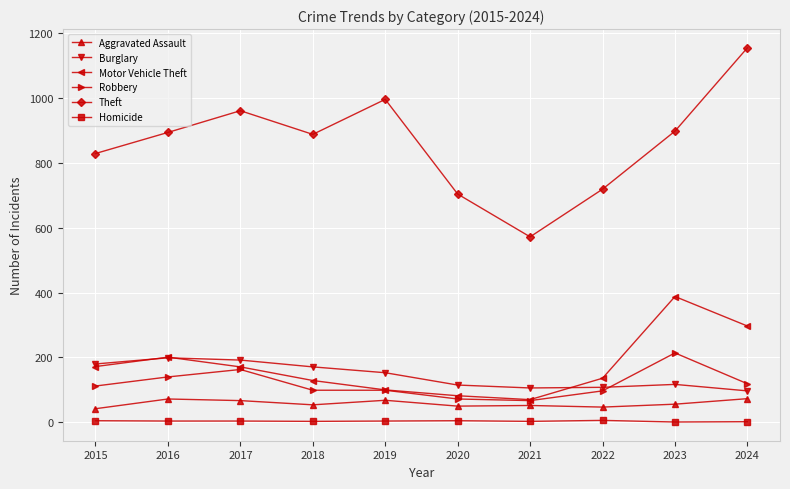

True or false: Theft and Burglary intersect in this chart.

False